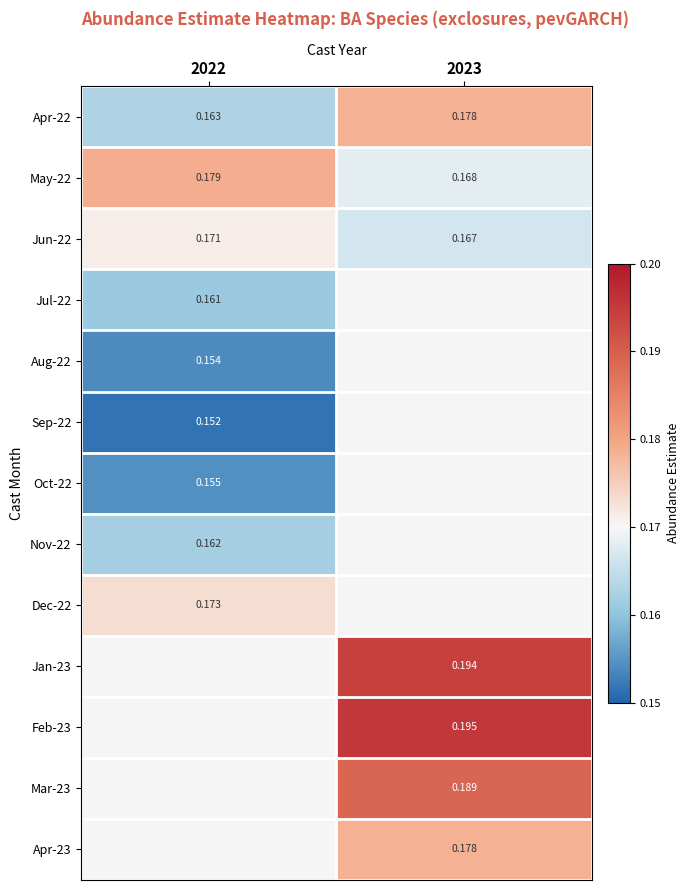

Is the value of Oct-22 at 2022 greater than the value of Apr-22 at 2023?

No